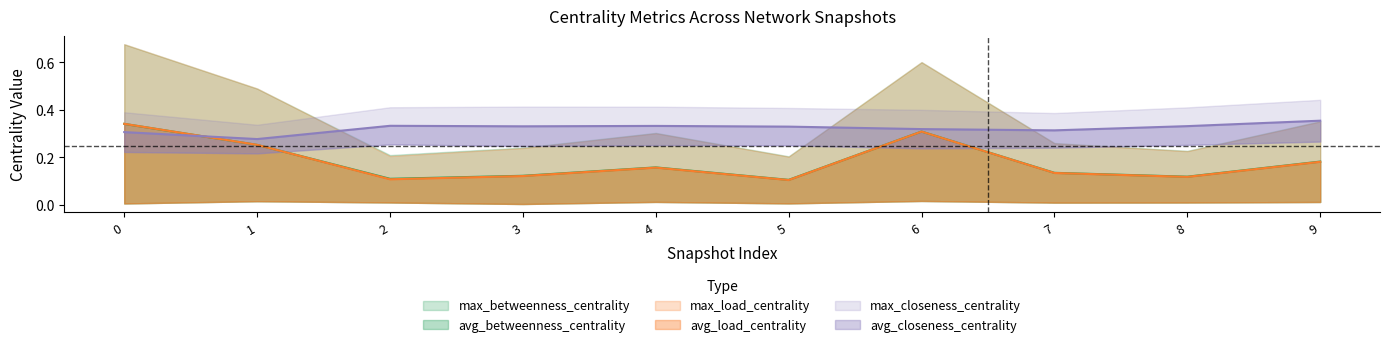

In max_closeness_centrality, how many points are higher than both neighbors (excluding endpoints)?

2